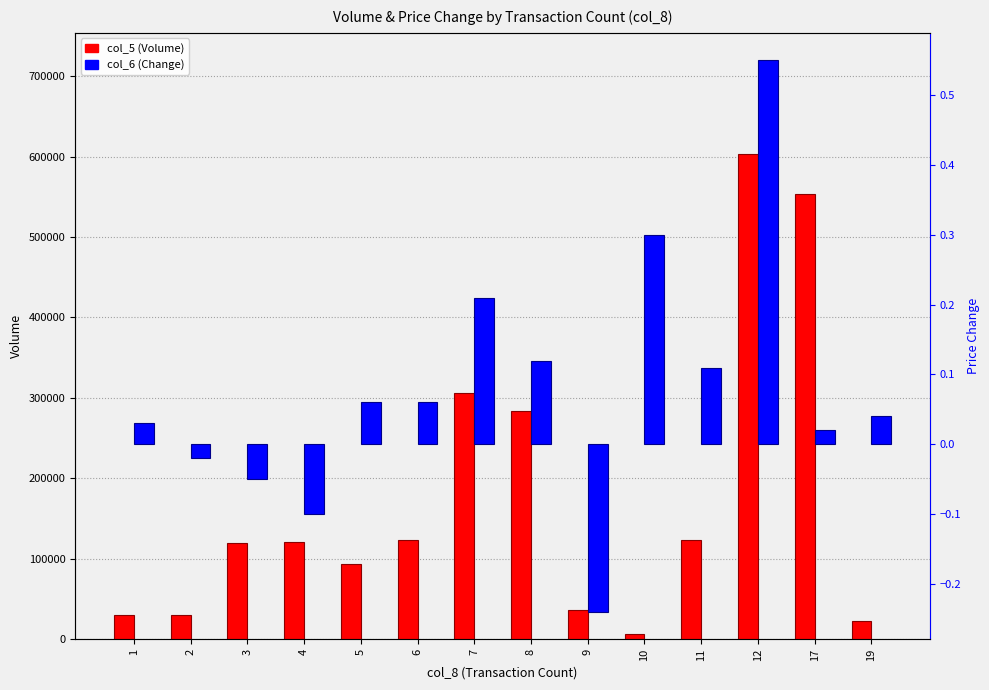

Reading right to left, transcribe all the data shown in this chart.

col_5 (Volume): 19=23000.0	17=554000.0	12=603000.0	11=123000.0	10=7000.0	9=37000.0	8=284000.0	7=306000.0	6=123000.0	5=94000.0	4=121000.0	3=120000.0	2=30000.0	1=30000.0
col_6 (Change): 19=0.0	17=0.0	12=0.6	11=0.1	10=0.3	9=-0.2	8=0.1	7=0.2	6=0.1	5=0.1	4=-0.1	3=-0.1	2=-0.0	1=0.0